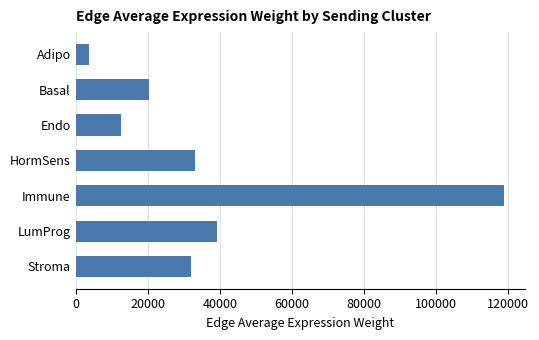

Reading top to bottom, extract all data points from this chart.

3627.8	20271.6	12624.1	33192.0	118793.9	39352.5	31966.0